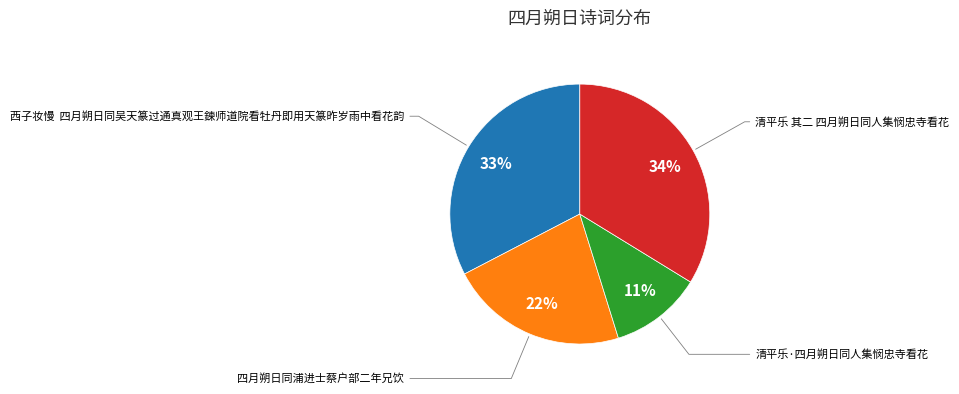

To the nearest percent, what is the average slice percentage?

25%